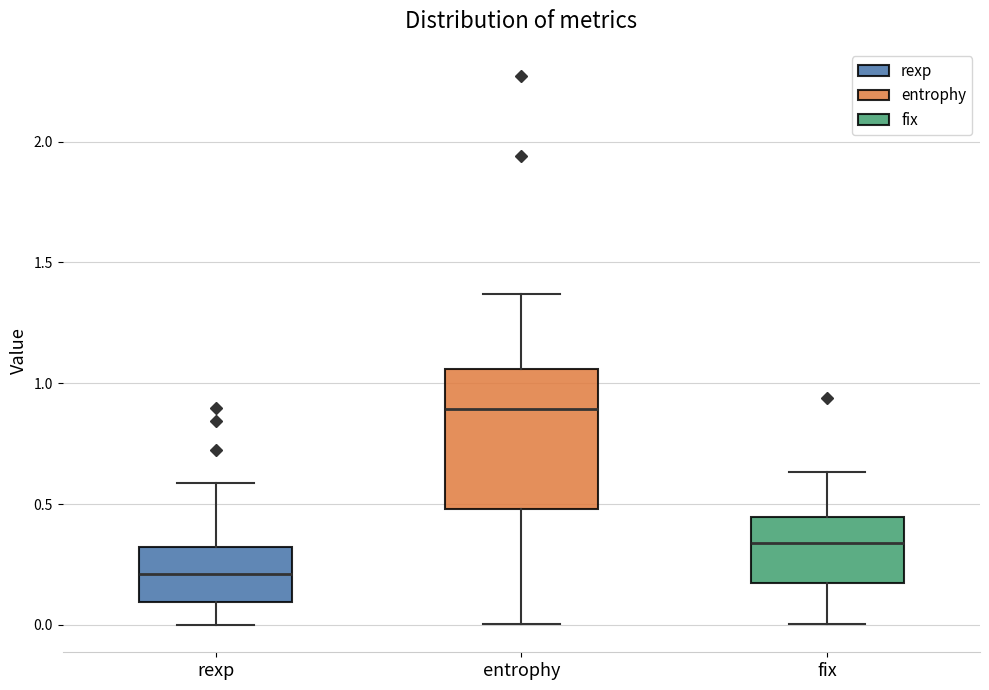

Comparing the boxes themselves (not the whiskers), which one is the tallest?

entrophy